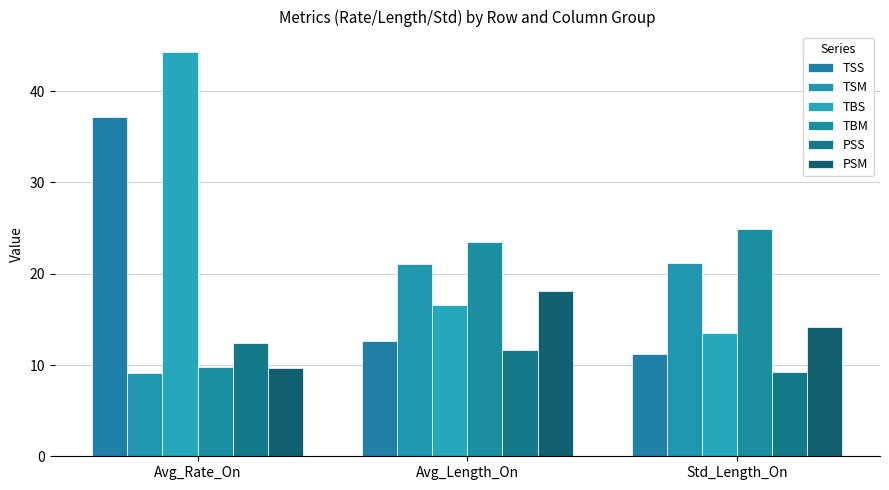

Which series has the largest total across all categories?

TBS